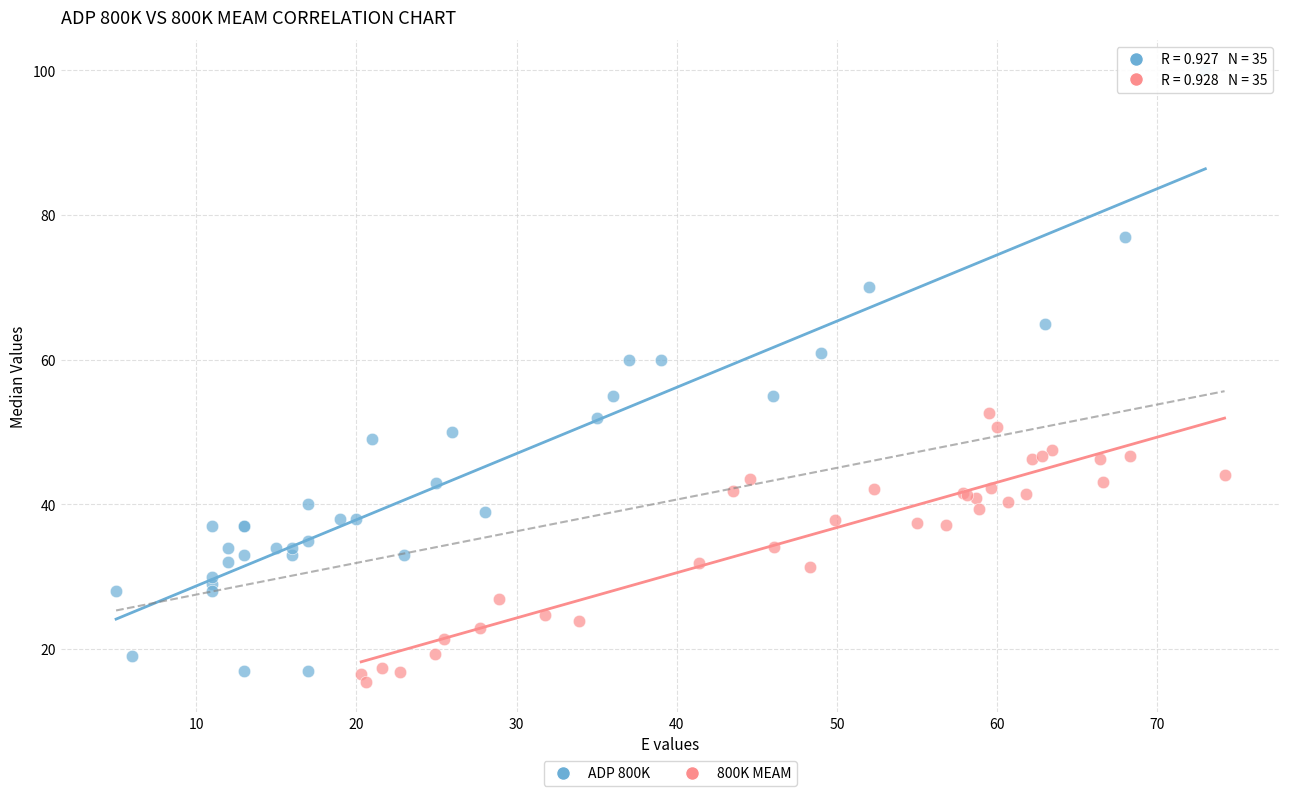

Which series has the widest spread of Y values?

ADP 800K